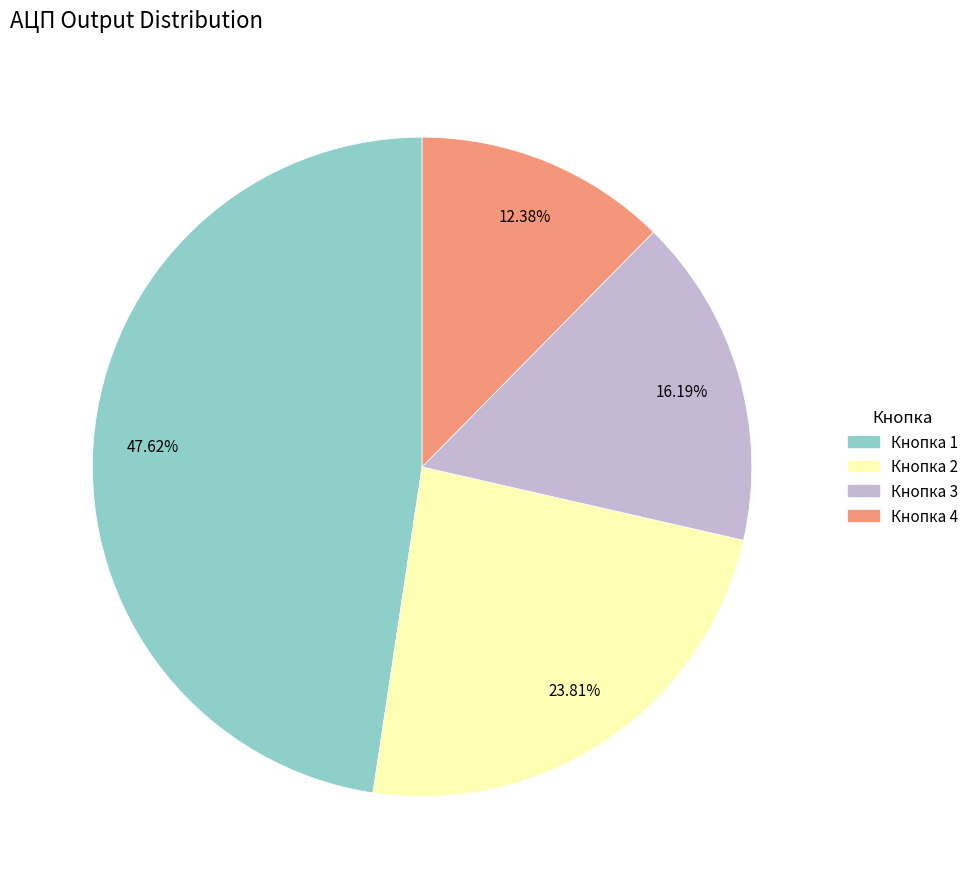

What percentage is the Кнопка 1 slice, to the nearest percent?

48%